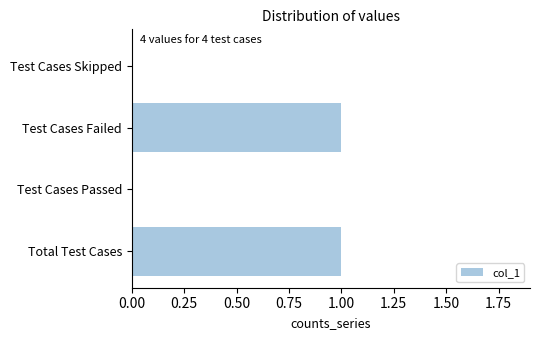

What is the change in value from Test Cases Passed to Test Cases Failed?

+1